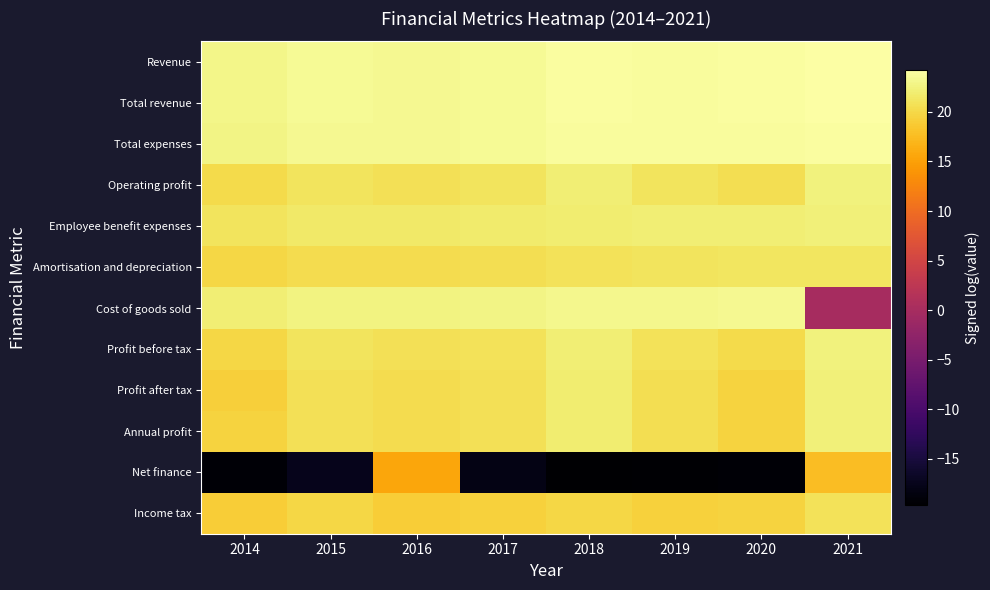

List the series in order of their peak value, lowest first.

Net finance, Income tax, Amortisation and depreciation, Employee benefit expenses, Profit after tax, Annual profit, Operating profit, Profit before tax, Cost of goods sold, Total expenses, Revenue, Total revenue